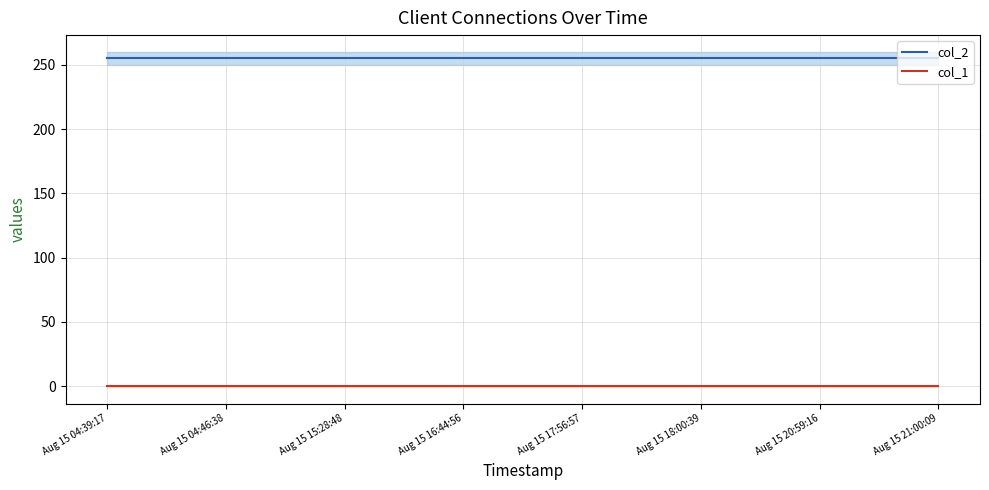

At which label does col_2 reach its minimum?

Aug 15 04:39:17